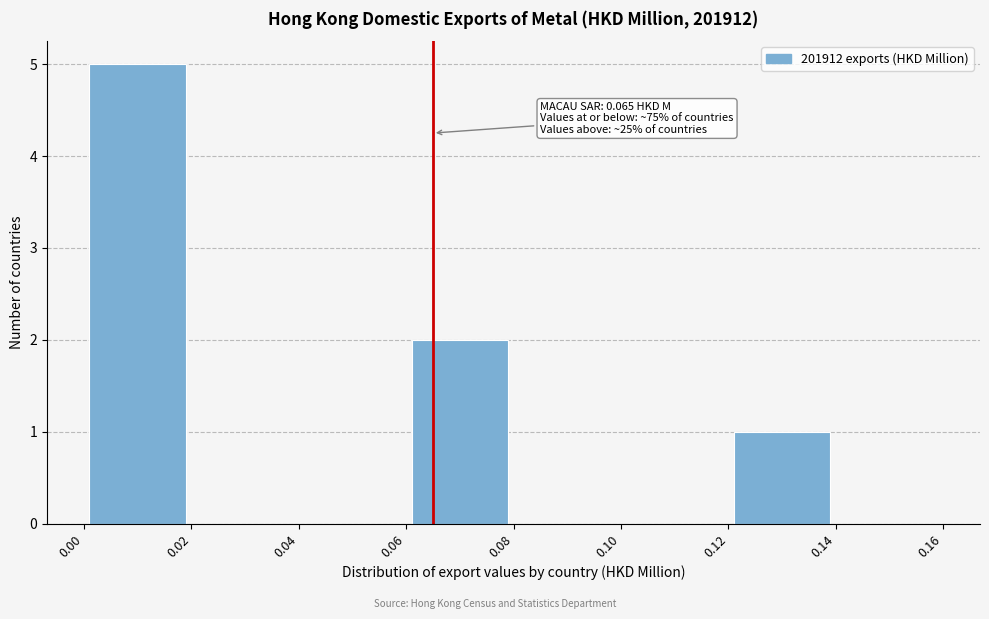

Which range on the x-axis has the tallest bar?

0.00 to 0.02